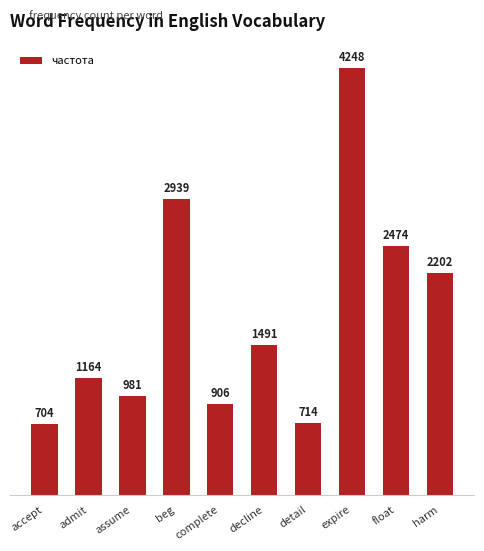

What is the minimum value shown in the chart?

704